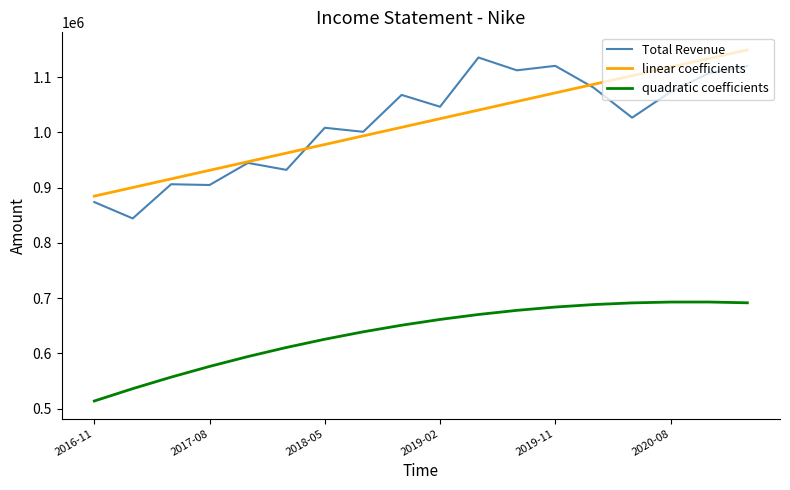

What is the maximum value for Total Revenue?

1135500.0